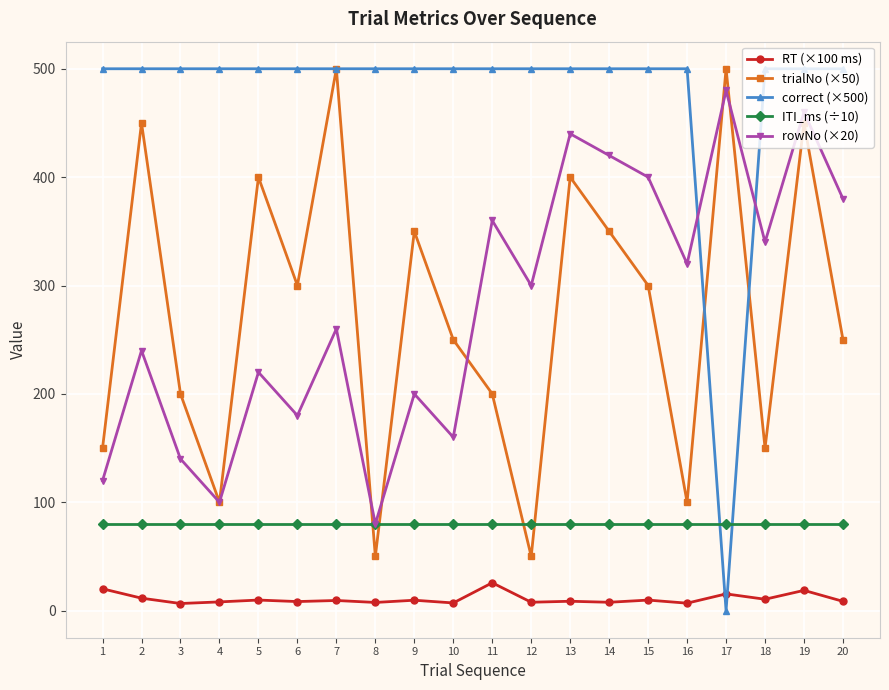

What is the approximate value of trialNo (×50) at 11?

200.0